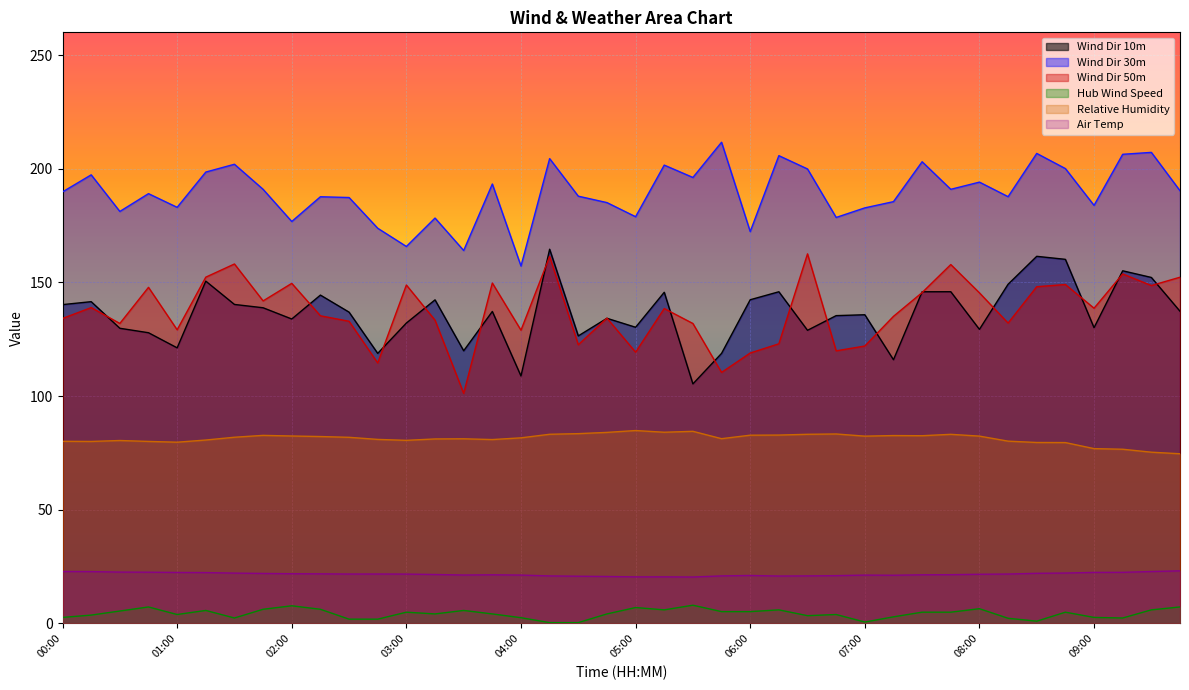

Reading left to right, transcribe all the data shown in this chart.

Wind Dir 10m: 00:00=140.2	00:15=141.5	00:30=129.8	00:45=127.9	01:00=121.2	01:15=150.6	01:30=140.3	01:45=138.9	02:00=133.9	02:15=144.4	02:30=136.9	02:45=118.8	03:00=132.1	03:15=142.3	03:30=119.9	03:45=137.2	04:00=108.8	04:15=164.6	04:30=126.5	04:45=134.2	05:00=130.3	05:15=145.7	05:30=105.4	05:45=118.8	06:00=142.4	06:15=145.9	06:30=128.9	06:45=135.4	07:00=135.8	07:15=116.0	07:30=145.9	07:45=145.9	08:00=129.4	08:15=149.2	08:30=161.5	08:45=160.2	09:00=130.1	09:15=155.1	09:30=152.2	09:45=137.3
Wind Dir 30m: 00:00=189.8	00:15=197.3	00:30=181.2	00:45=189.1	01:00=183.0	01:15=198.5	01:30=202.0	01:45=190.9	02:00=176.8	02:15=187.7	02:30=187.3	02:45=173.8	03:00=165.8	03:15=178.3	03:30=164.0	03:45=193.3	04:00=157.2	04:15=204.5	04:30=187.9	04:45=185.1	05:00=178.9	05:15=201.6	05:30=196.2	05:45=211.7	06:00=172.4	06:15=205.8	06:30=199.9	06:45=178.6	07:00=182.8	07:15=185.5	07:30=203.1	07:45=191.0	08:00=194.1	08:15=187.7	08:30=206.7	08:45=200.1	09:00=183.9	09:15=206.4	09:30=207.2	09:45=190.3
Wind Dir 50m: 00:00=134.2	00:15=138.9	00:30=132.0	00:45=147.8	01:00=129.2	01:15=152.3	01:30=158.1	01:45=141.9	02:00=149.6	02:15=135.3	02:30=132.9	02:45=114.6	03:00=148.9	03:15=133.4	03:30=101.2	03:45=149.7	04:00=129.0	04:15=161.4	04:30=122.6	04:45=134.3	05:00=119.3	05:15=138.5	05:30=131.9	05:45=110.4	06:00=119.0	06:15=123.0	06:30=162.6	06:45=119.9	07:00=122.0	07:15=135.1	07:30=145.6	07:45=157.9	08:00=145.4	08:15=132.1	08:30=148.1	08:45=149.1	09:00=138.7	09:15=153.7	09:30=148.6	09:45=152.3
Hub Wind Speed: 00:00=2.7	00:15=3.7	00:30=5.5	00:45=7.3	01:00=3.9	01:15=5.7	01:30=2.4	01:45=6.2	02:00=7.8	02:15=6.2	02:30=1.9	02:45=1.9	03:00=5.0	03:15=4.2	03:30=5.7	03:45=4.2	04:00=2.5	04:15=0.4	04:30=0.4	04:45=4.2	05:00=7.0	05:15=6.0	05:30=8.0	05:45=5.2	06:00=5.2	06:15=6.0	06:30=3.4	06:45=3.9	07:00=0.6	07:15=2.9	07:30=5.0	07:45=5.0	08:00=6.5	08:15=2.3	08:30=1.0	08:45=5.0	09:00=2.7	09:15=2.4	09:30=6.0	09:45=7.3
Relative Humidity: 00:00=80.1	00:15=80.1	00:30=80.5	00:45=80.1	01:00=79.7	01:15=80.7	01:30=81.9	01:45=82.7	02:00=82.5	02:15=82.2	02:30=81.9	02:45=81.0	03:00=80.5	03:15=81.2	03:30=81.2	03:45=80.9	04:00=81.6	04:15=83.2	04:30=83.5	04:45=84.0	05:00=84.9	05:15=84.1	05:30=84.5	05:45=81.3	06:00=82.8	06:15=82.9	06:30=83.2	06:45=83.3	07:00=82.4	07:15=82.6	07:30=82.6	07:45=83.2	08:00=82.4	08:15=80.2	08:30=79.6	08:45=79.6	09:00=76.9	09:15=76.6	09:30=75.3	09:45=74.6
Air Temp: 00:00=22.9	00:15=22.8	00:30=22.6	00:45=22.6	01:00=22.4	01:15=22.4	01:30=22.1	01:45=22.0	02:00=21.9	02:15=21.8	02:30=21.7	02:45=21.8	03:00=21.7	03:15=21.5	03:30=21.3	03:45=21.4	04:00=21.3	04:15=20.9	04:30=20.8	04:45=20.7	05:00=20.5	05:15=20.5	05:30=20.4	05:45=20.9	06:00=21.1	06:15=20.9	06:30=20.9	06:45=21.0	07:00=21.3	07:15=21.2	07:30=21.4	07:45=21.5	08:00=21.6	08:15=21.7	08:30=22.1	08:45=22.2	09:00=22.5	09:15=22.5	09:30=22.9	09:45=23.1